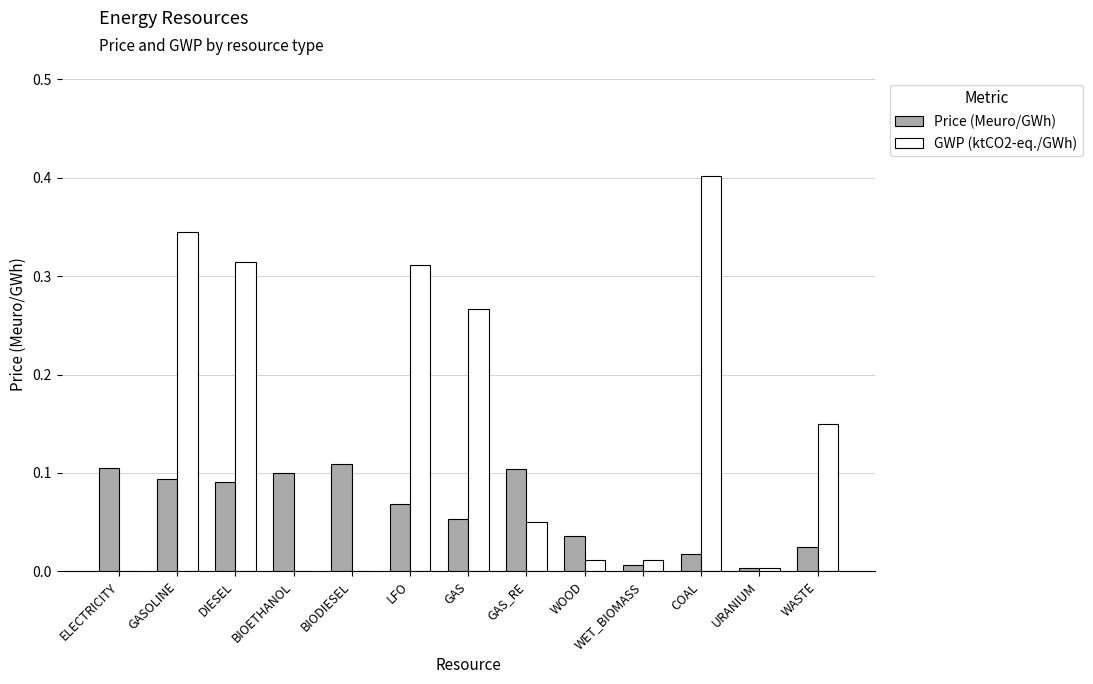

What are all the series names shown in the legend?

Price (Meuro/GWh), GWP (ktCO2-eq./GWh)